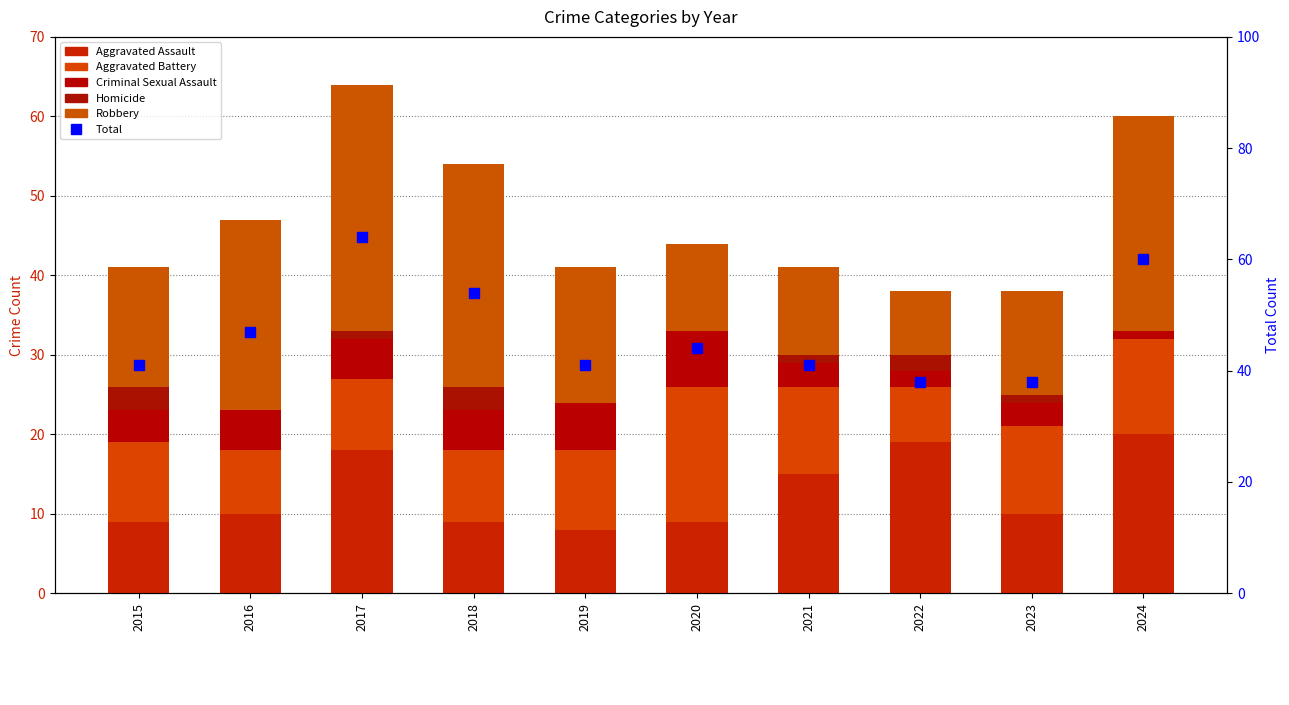

What is the value of the Homicide bar at the 7th from the left?

1